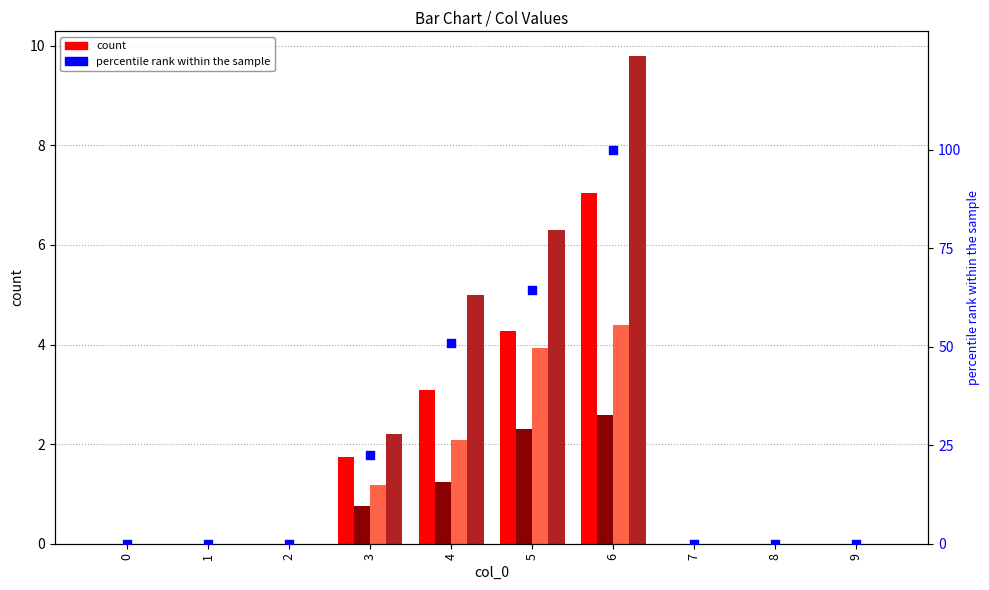

Which series has the largest total across all categories?

percentile rank within the sample